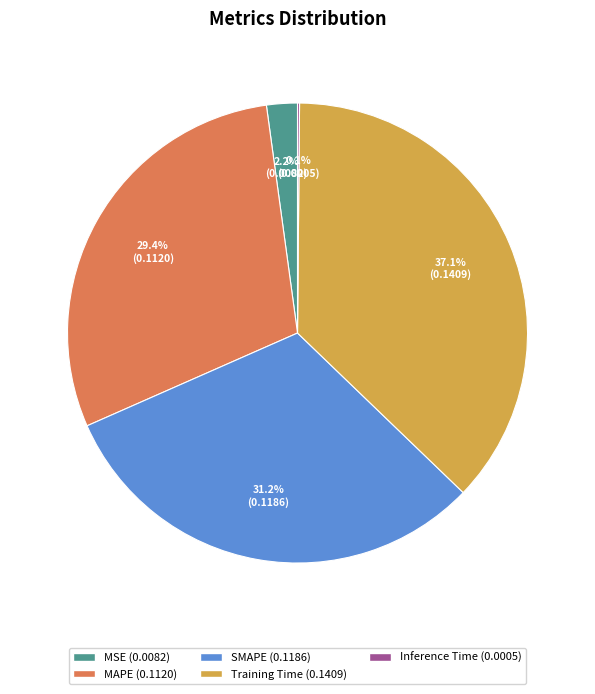

To the nearest percent, what is the difference between the largest and smallest slice percentages?

37%